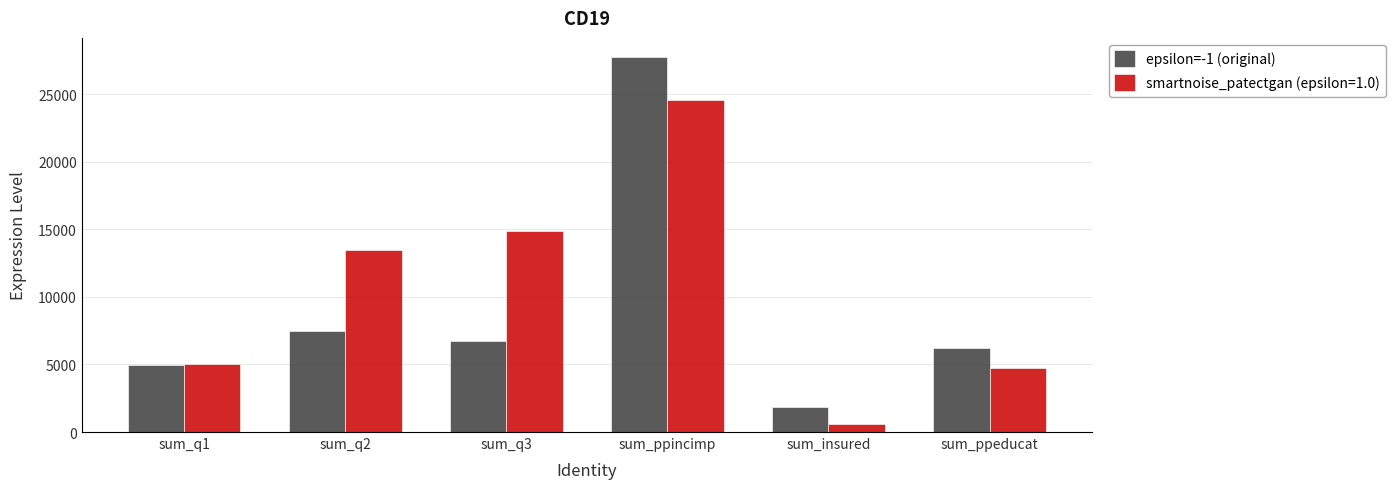

What is the maximum value shown in the chart?

27770